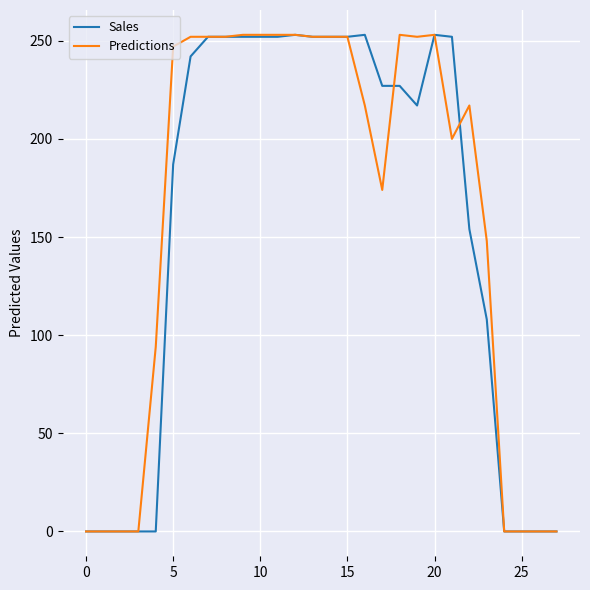

Rank the series by their average value, from highest to lowest.

Predictions, Sales